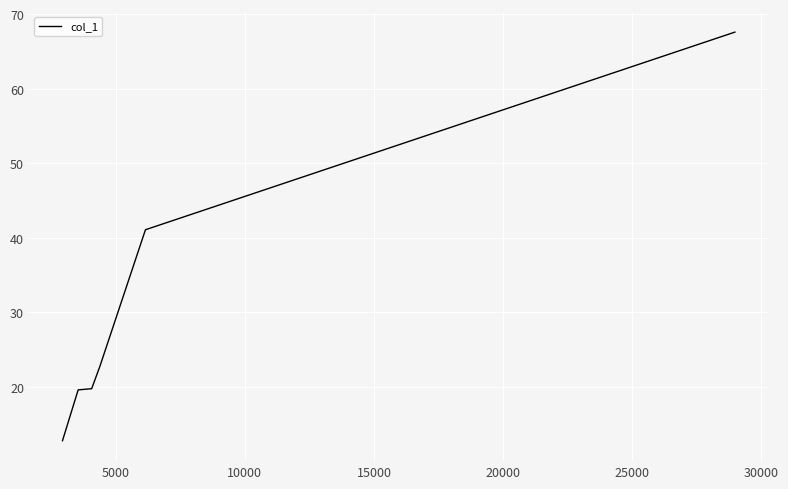

What is the average value?

30.6